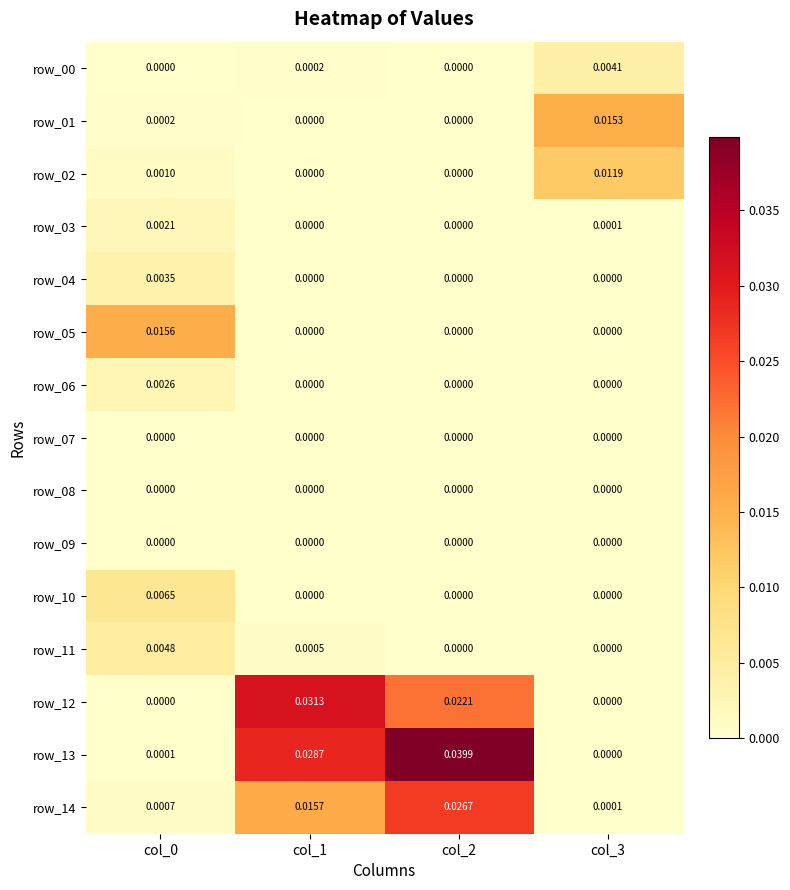

How many positive values does the row_01 series have?

2